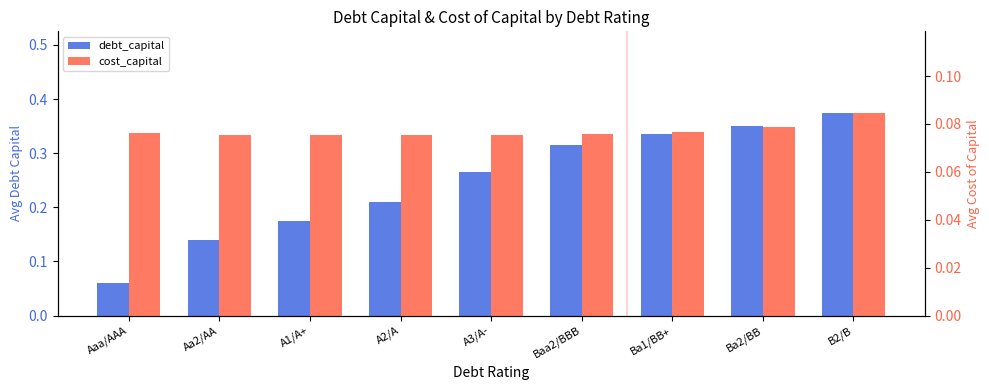

List the series in order of their peak value, highest first.

debt_capital, cost_capital